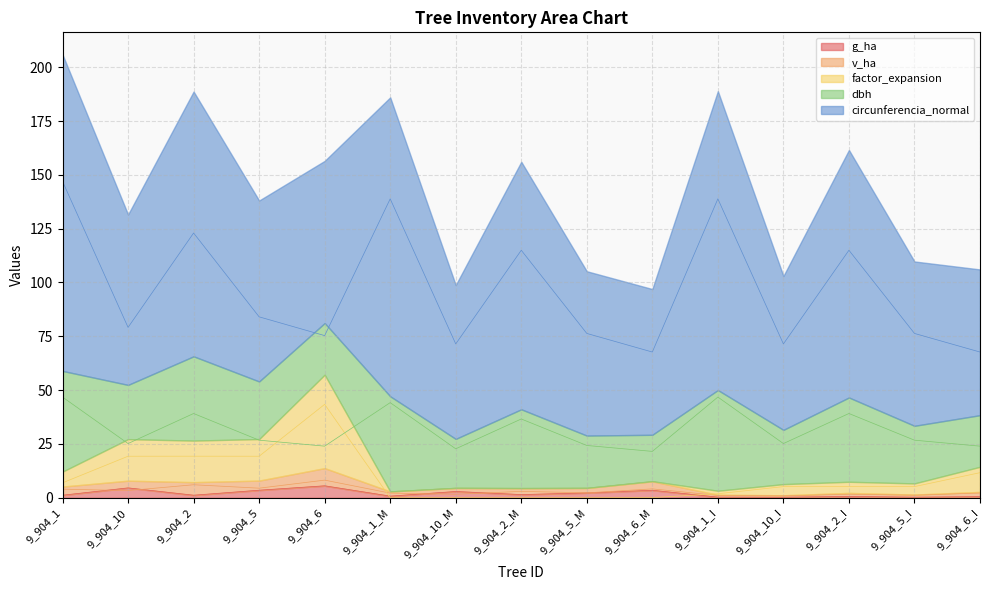

The v_ha series shows 1.6 at 9_904_2_I. True or false?

True